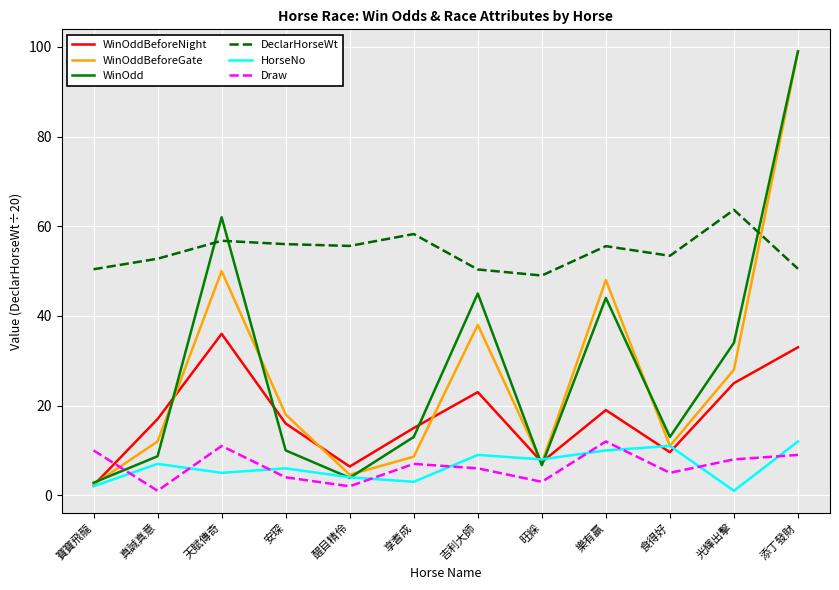

What is the difference between the highest and lowest values at 食得好?

48.4